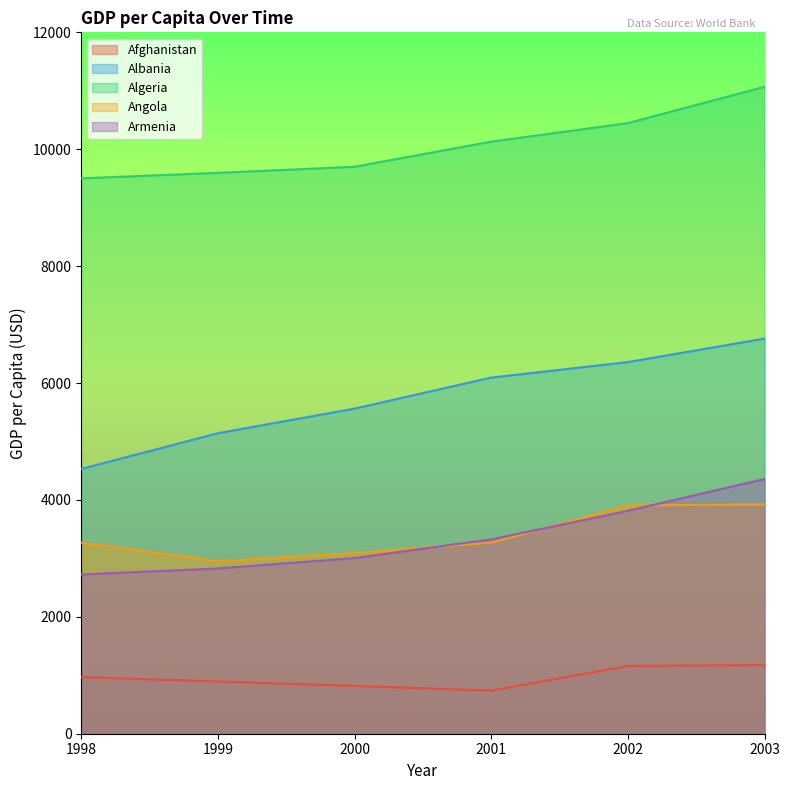

True or false: Algeria has more than 0 points higher than both neighbors.

False